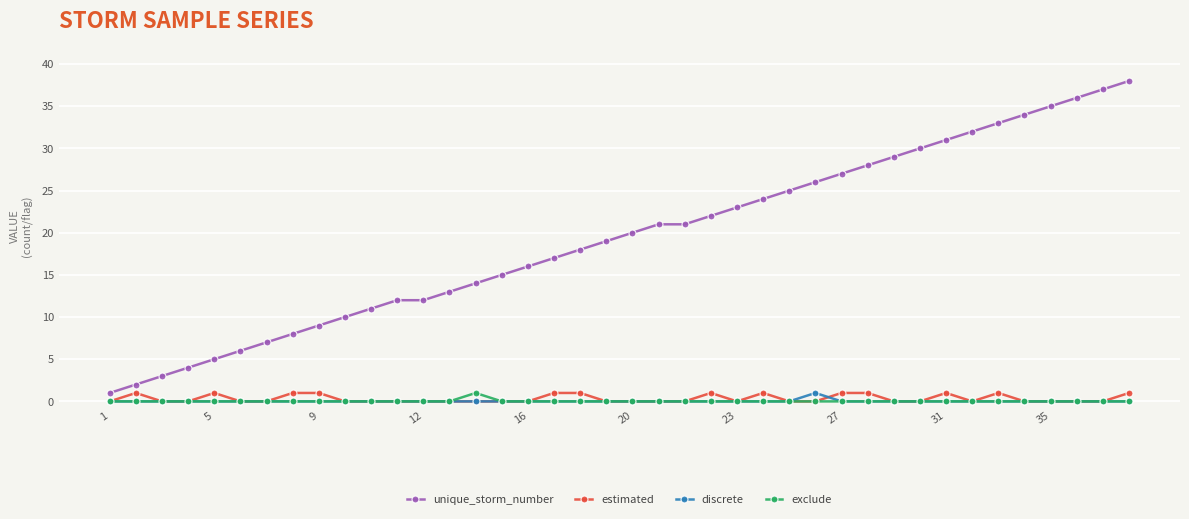

What is the maximum value shown in the chart?

38